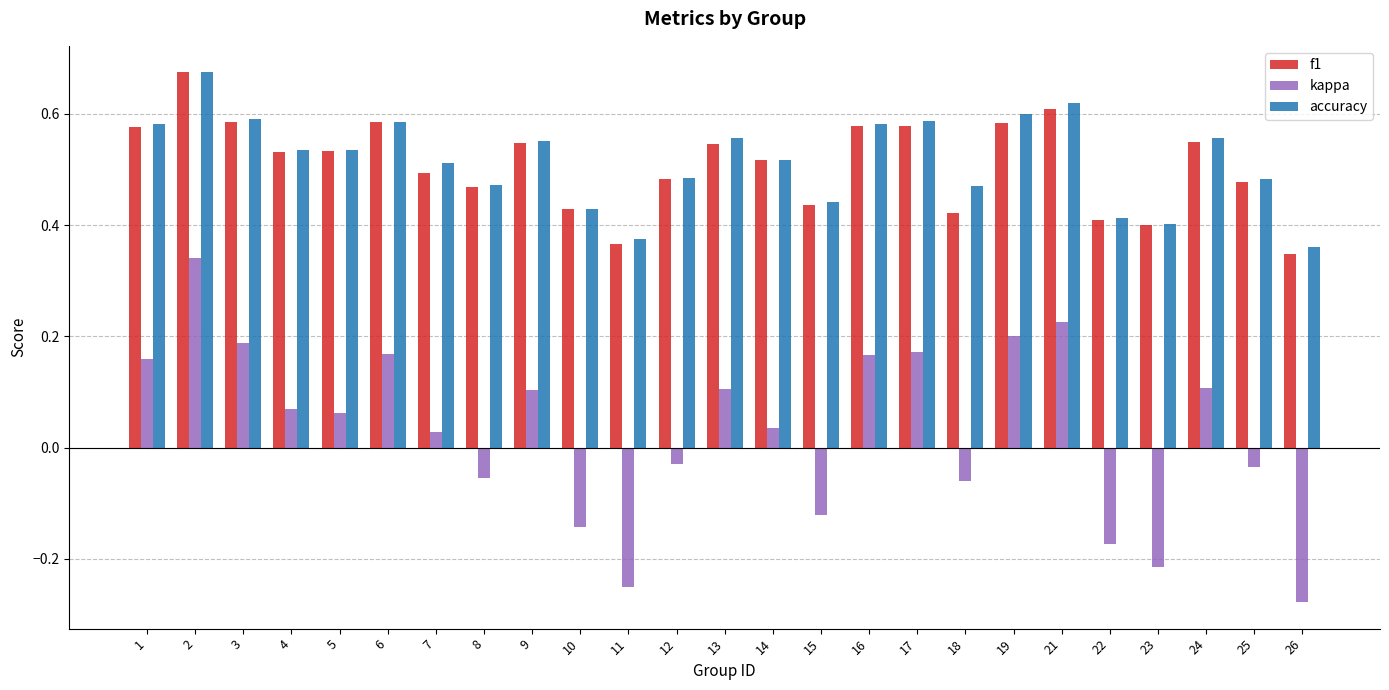

Which series has the widest spread of values?

kappa